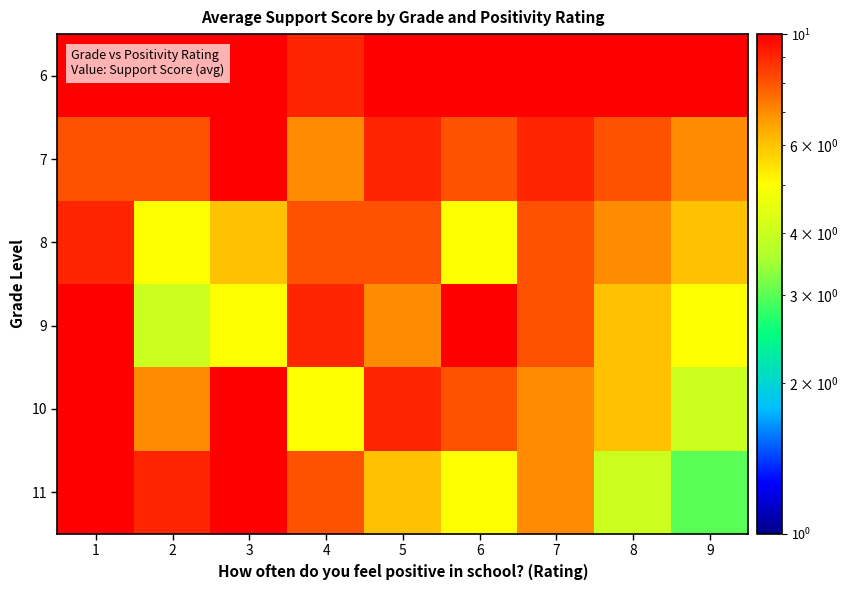

At how many categories does at least one series exceed 7?

9